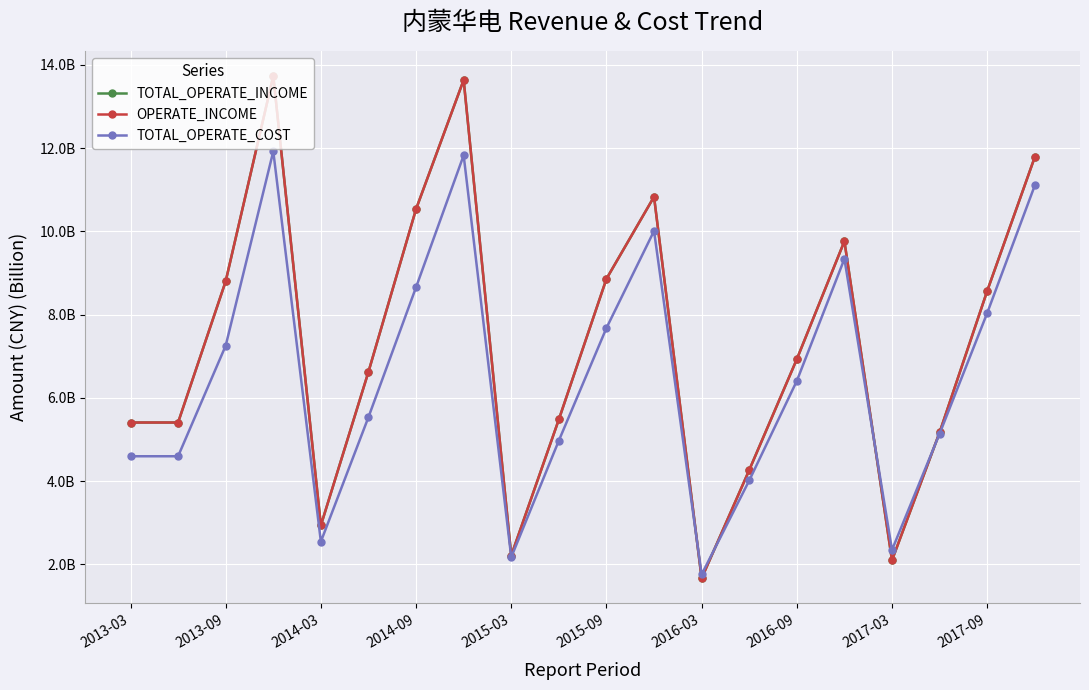

What is the value of the OPERATE_INCOME point at the 13th from the left?

1.7